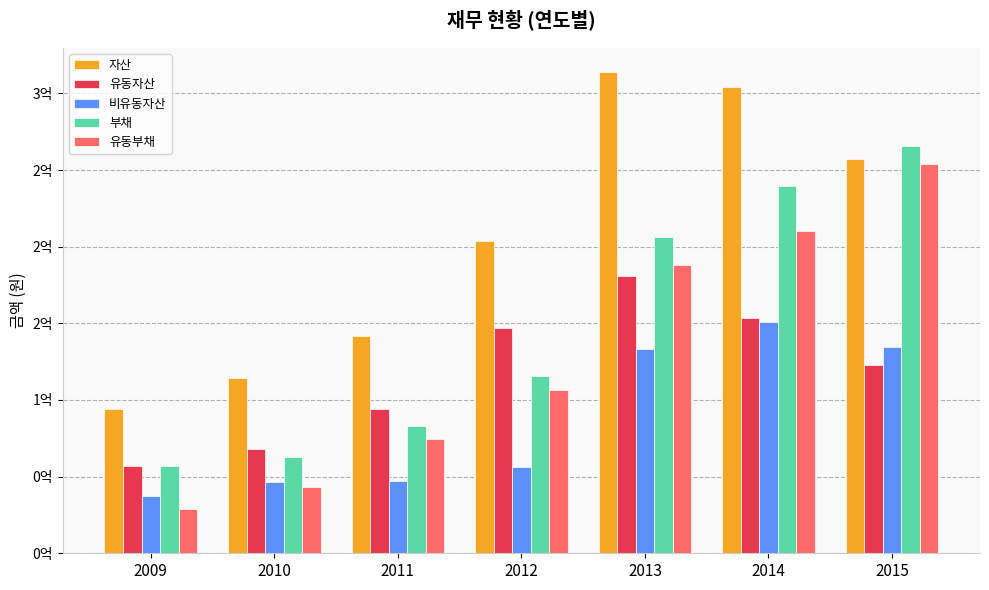

At which label does 자산 first exceed 203503814?

2013